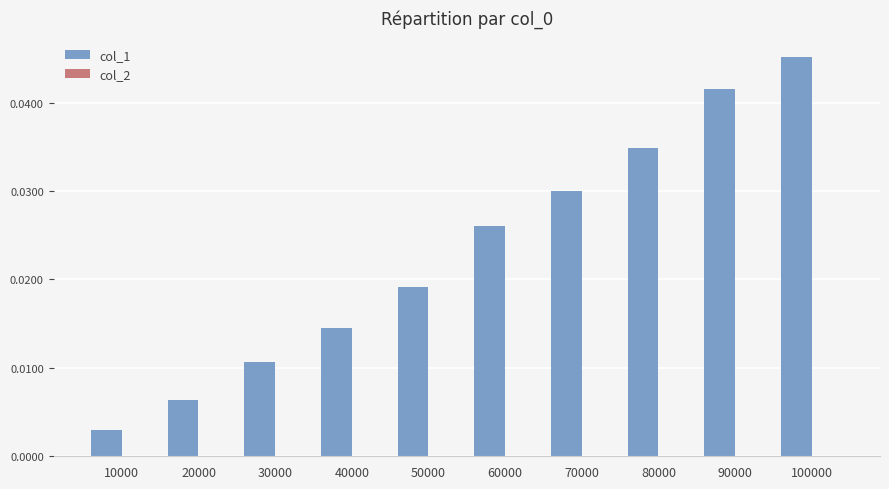

Which series has the largest total across all categories?

col_1